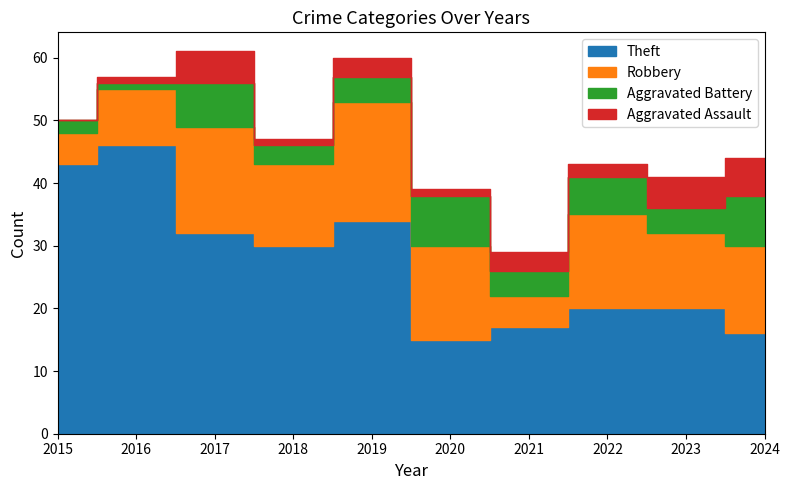

What is the sum of all Aggravated Assault values?

27